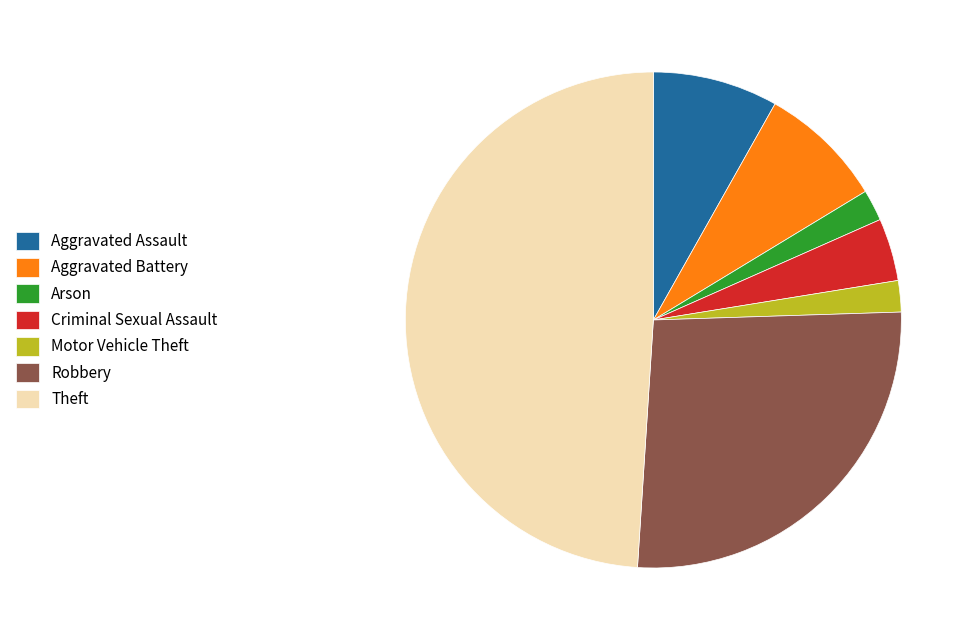

The Robbery slice represents 15% of the pie. True or false?

False